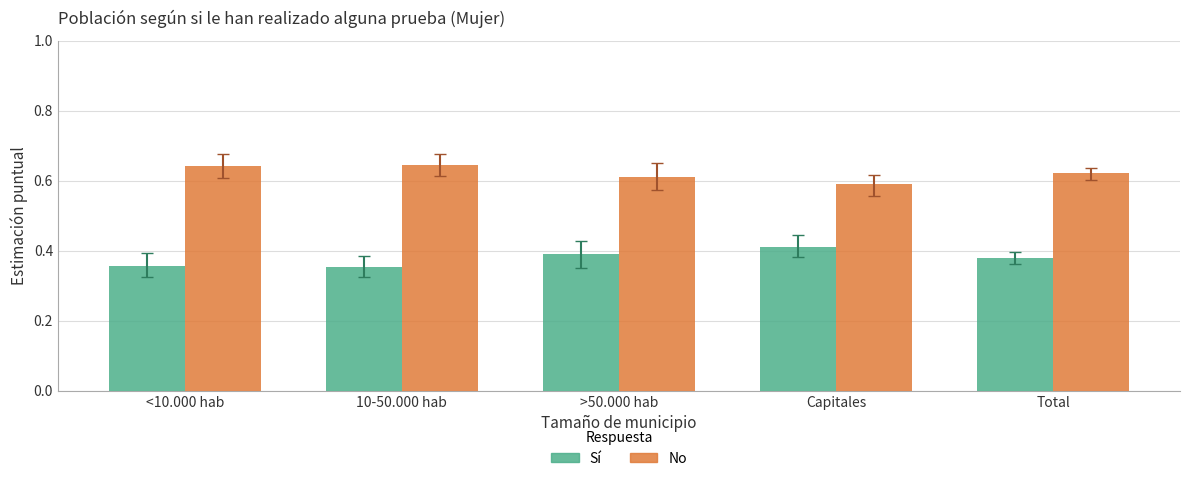

Is the value of Sí at Capitales greater than the value of No at 10-50.000 hab?

No